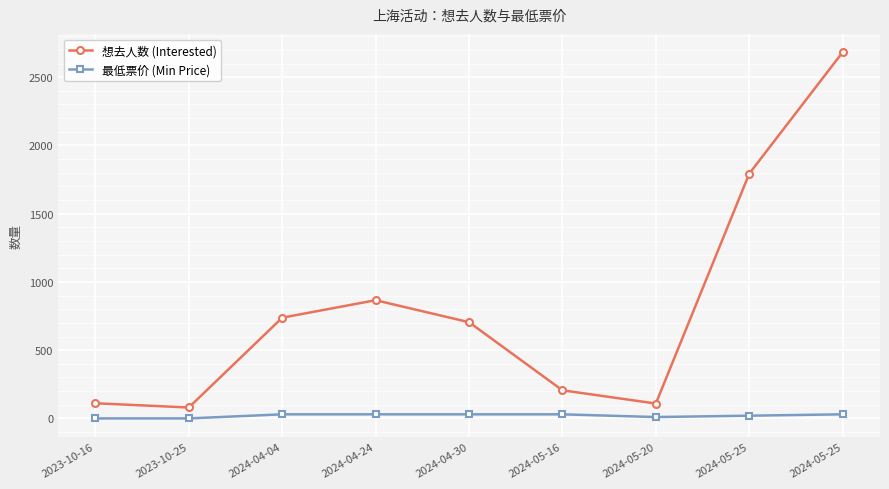

At which label is 最低票价 (Min Price) closest to 15?

2024-05-20